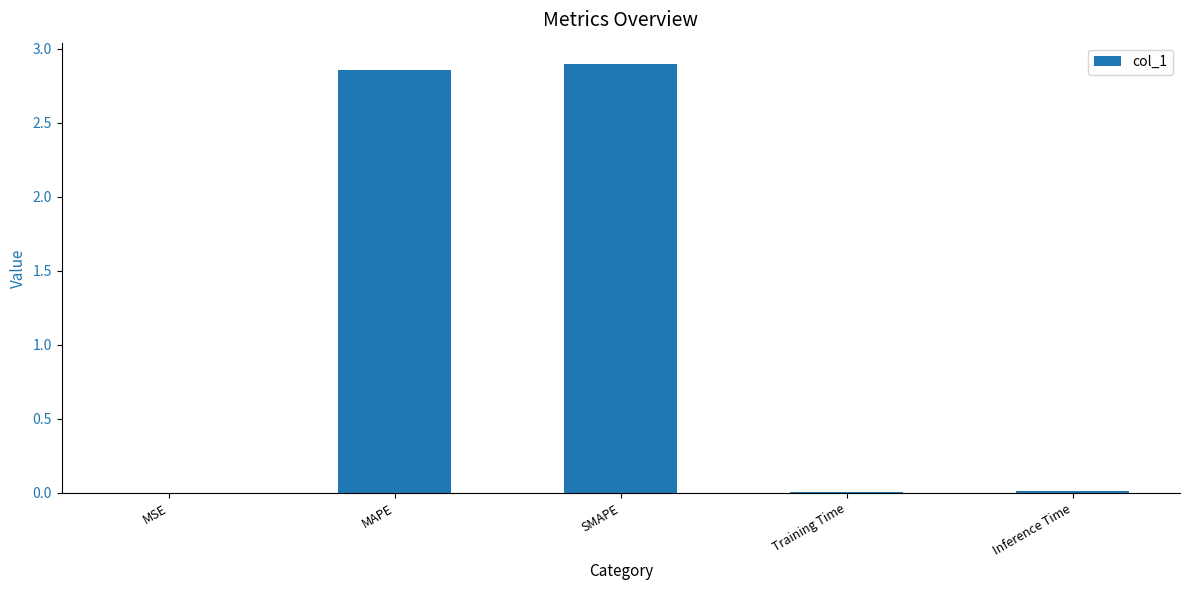

True or false: the data shows 0.0 at Training Time.

True